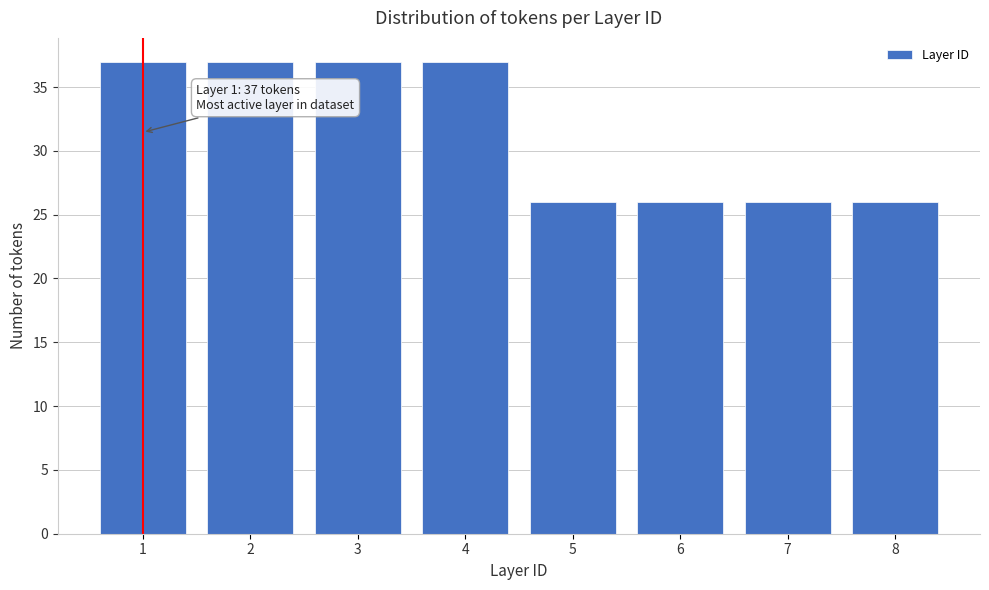

Reading left to right, extract all data points from this chart.

1=37	2=37	3=37	4=37	5=26	6=26	7=26	8=26